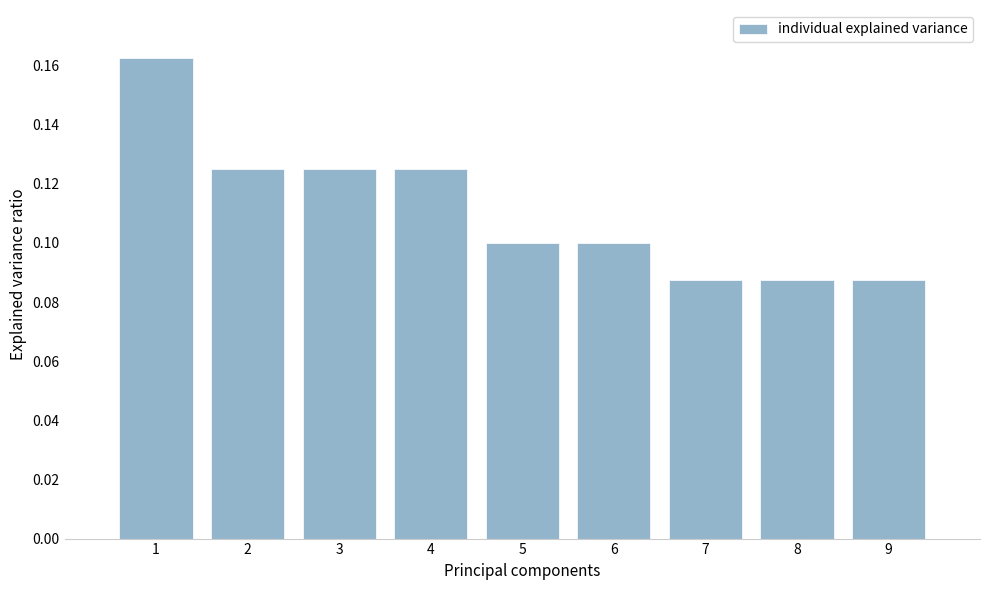

Which has a higher value, 5 or 9?

5